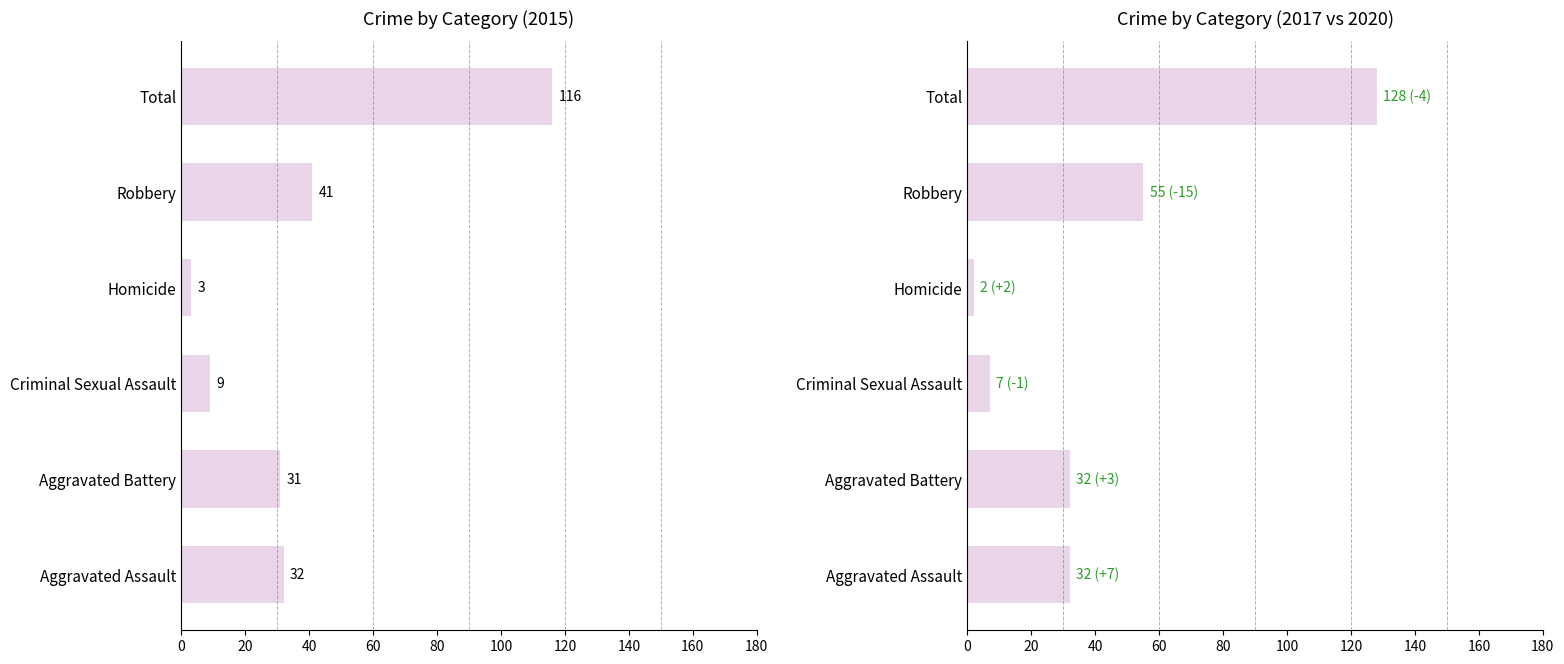

What is the label of the 4th bar from the right?

Criminal Sexual Assault